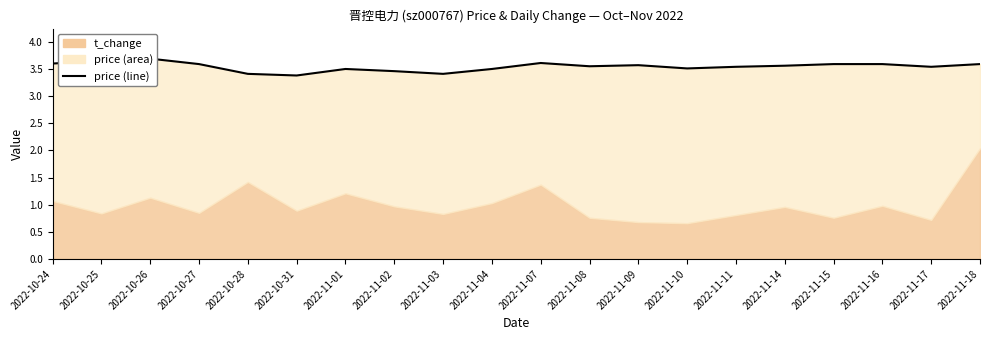

What is the greatest value displayed?

3.7